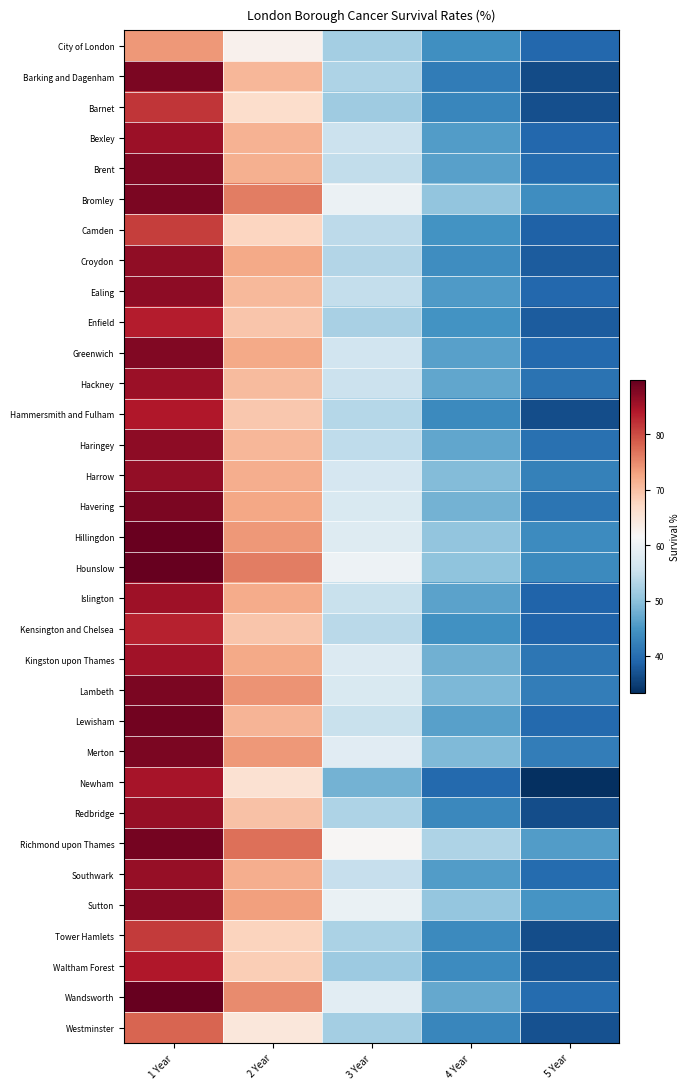

What is the spread (max minus min) of values at 4 Year?

13.4